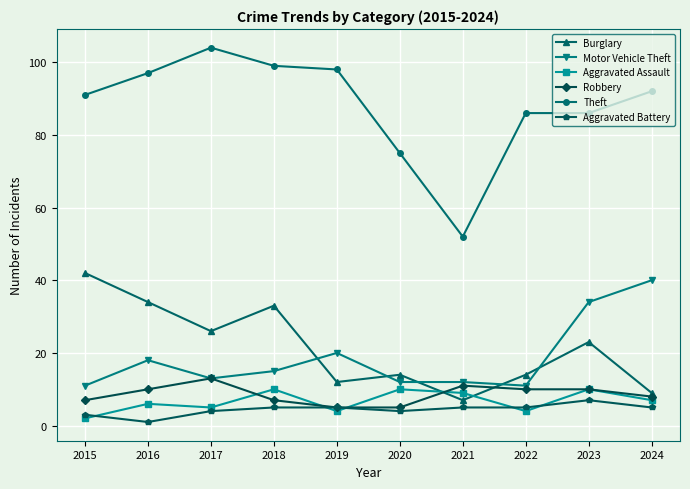

Between which two adjacent categories do Aggravated Assault and Aggravated Battery first intersect?

2015 and 2016